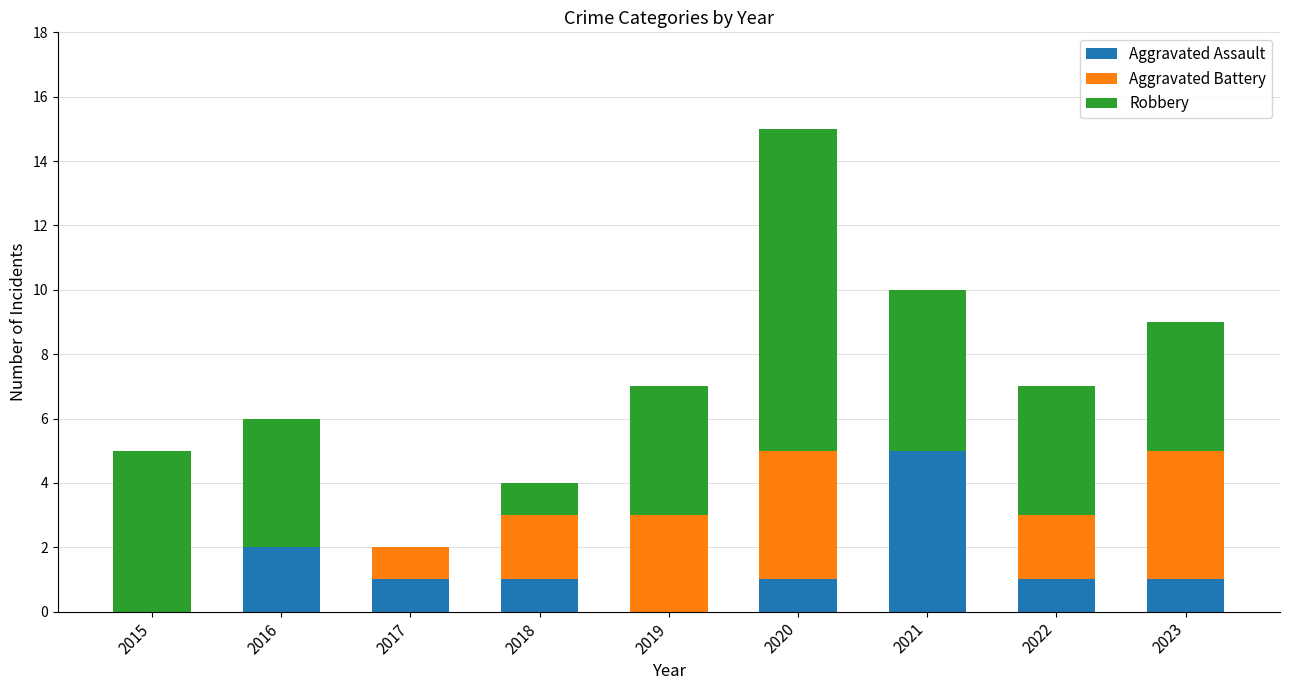

What is the sum of the Aggravated Assault values at 2020 and 2021?

6